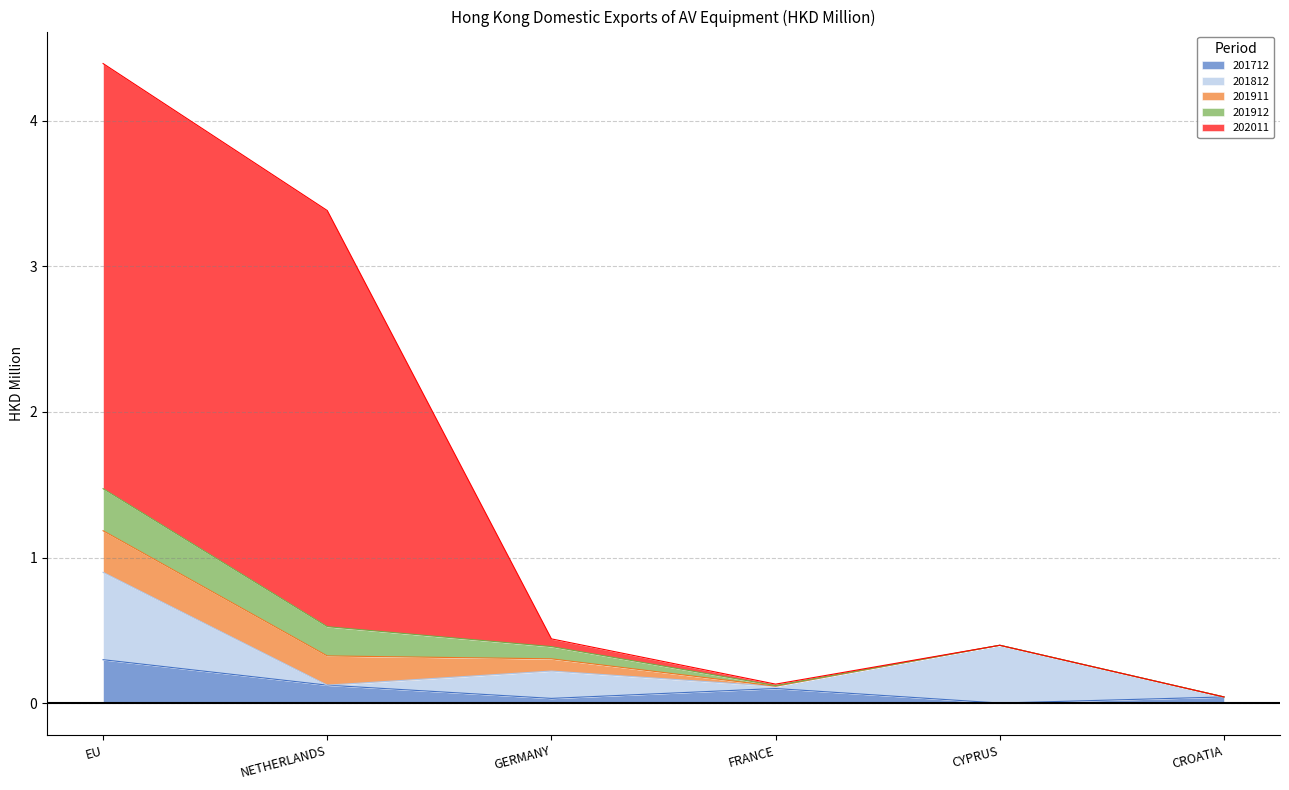

At which category is the sum across all series the highest?

EU